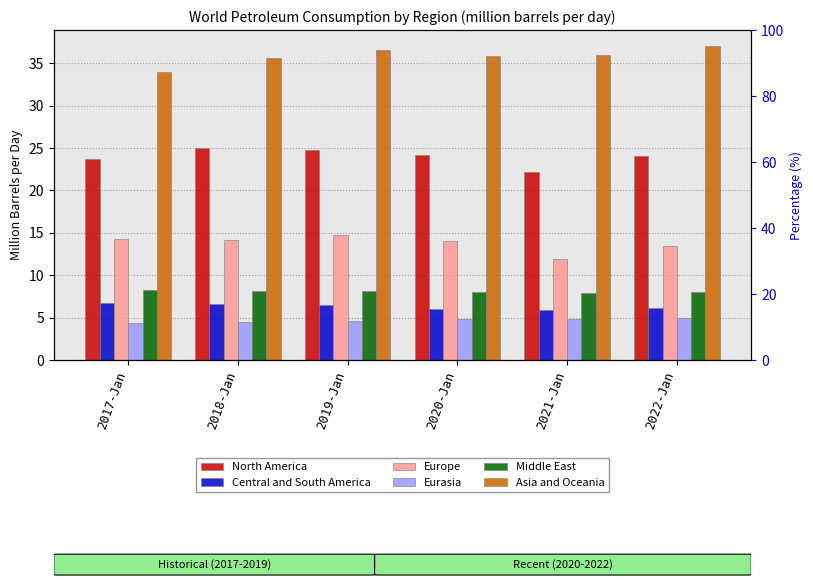

Which series has the largest total across all categories?

Asia and Oceania